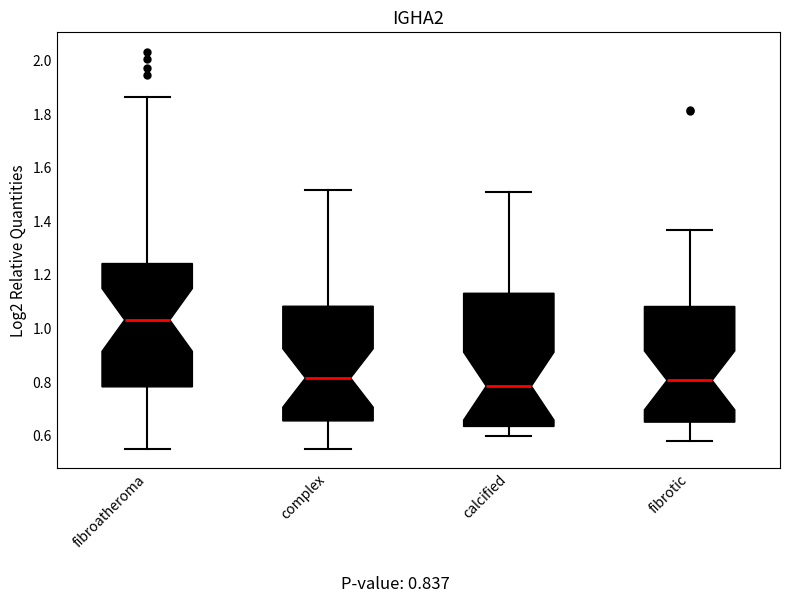

Reading left to right, read every box against the y-axis: the position of its median line, the range the box covers, and the ends of its whiskers. The values are not printed on the chart, so give them approximately, as read against the axis.

fibroatheroma: median 1.04, box 0.78 to 1.24, whiskers 0.56 to 1.86
complex: median 0.82, box 0.66 to 1.08, whiskers 0.56 to 1.52
calcified: median 0.78, box 0.64 to 1.14, whiskers 0.60 to 1.50
fibrotic: median 0.80, box 0.66 to 1.08, whiskers 0.58 to 1.36